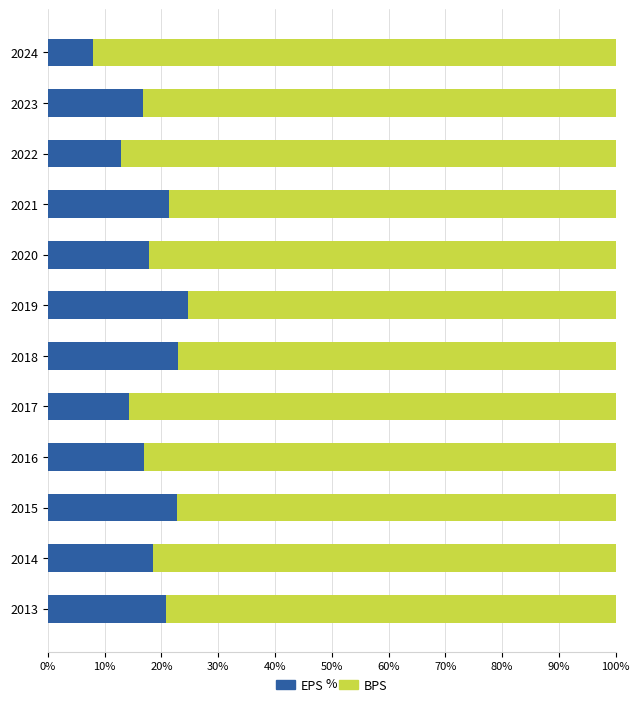

Is it true that EPS equals 12.8 at 2022?

True